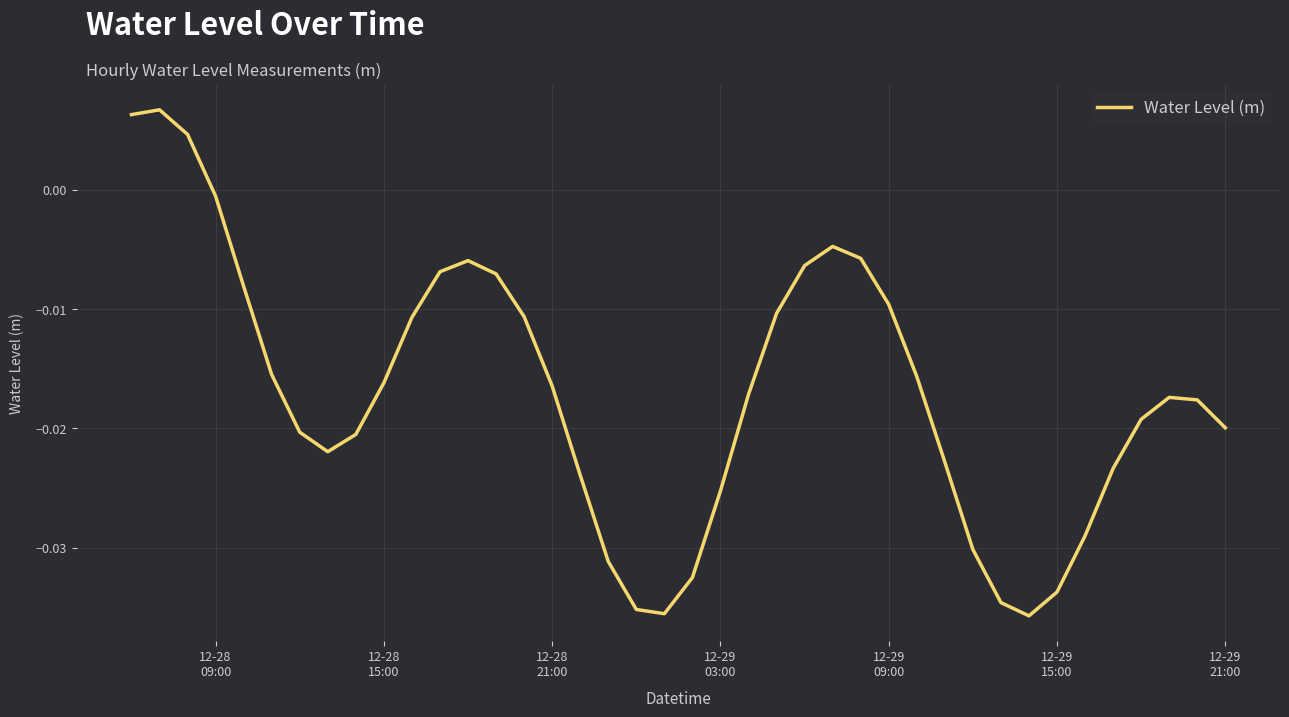

Is this an area chart (filled region under the line)?

No